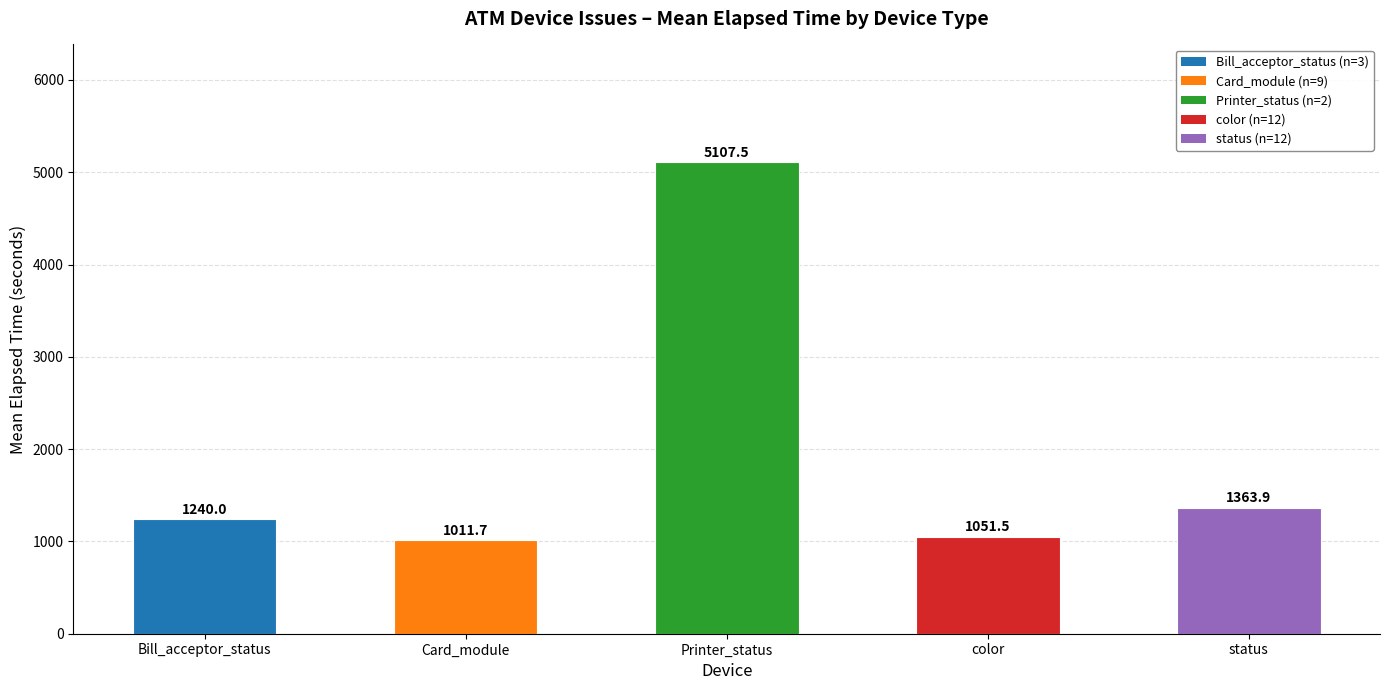

The chart shows a value of 8788.4 at Printer_status. True or false?

False